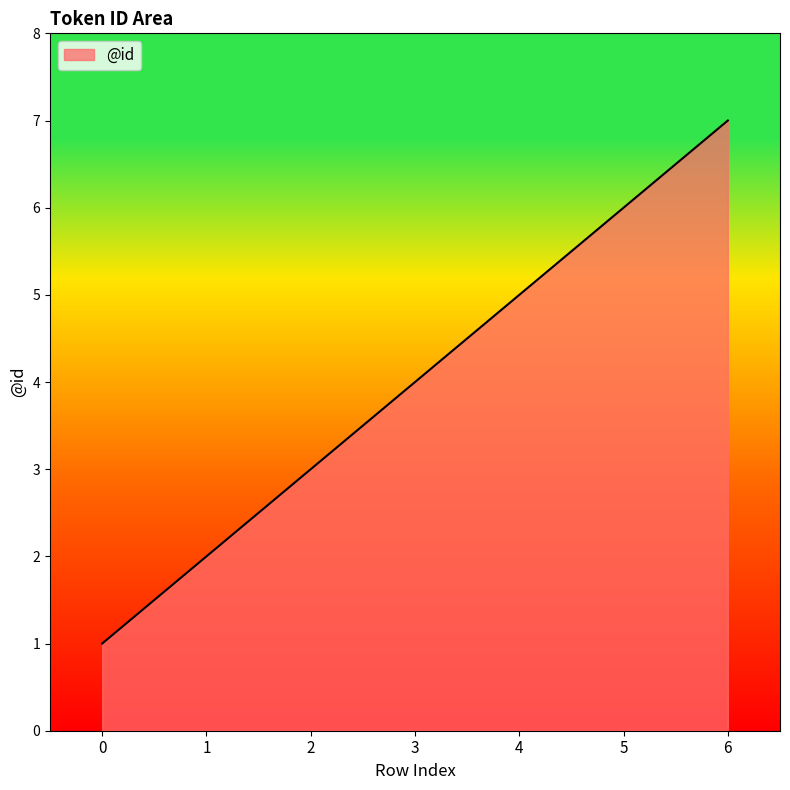

The value at 2 is 3. True or false?

True